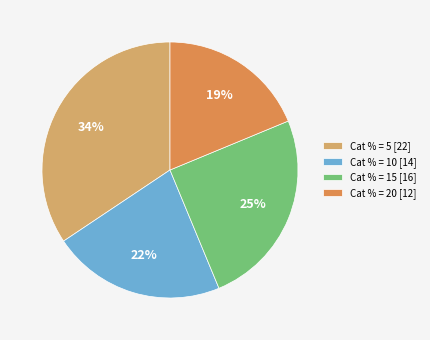

The Cat % = 15 slice represents 13% of the pie. True or false?

False